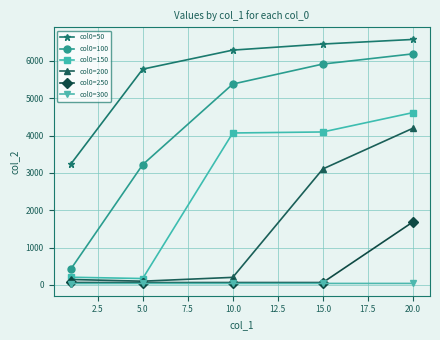

True or false: col0=300 and col0=50 cross at least once.

False